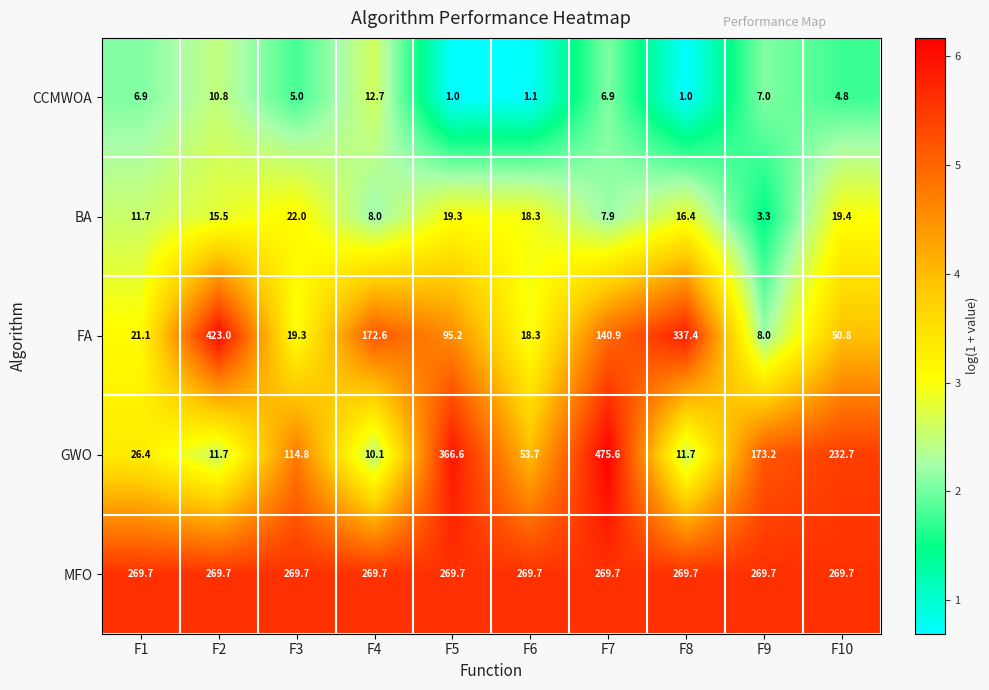

What is the maximum value shown in the chart?

475.6